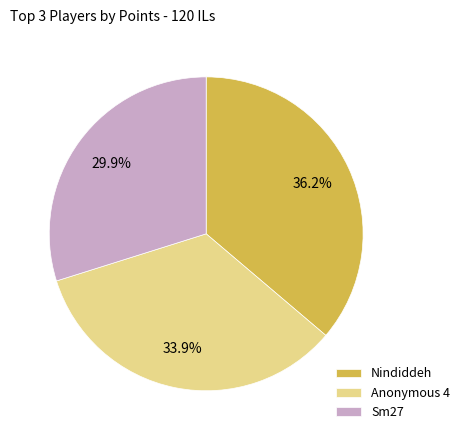

Between Anonymous 4 and Sm27, which is larger?

Anonymous 4